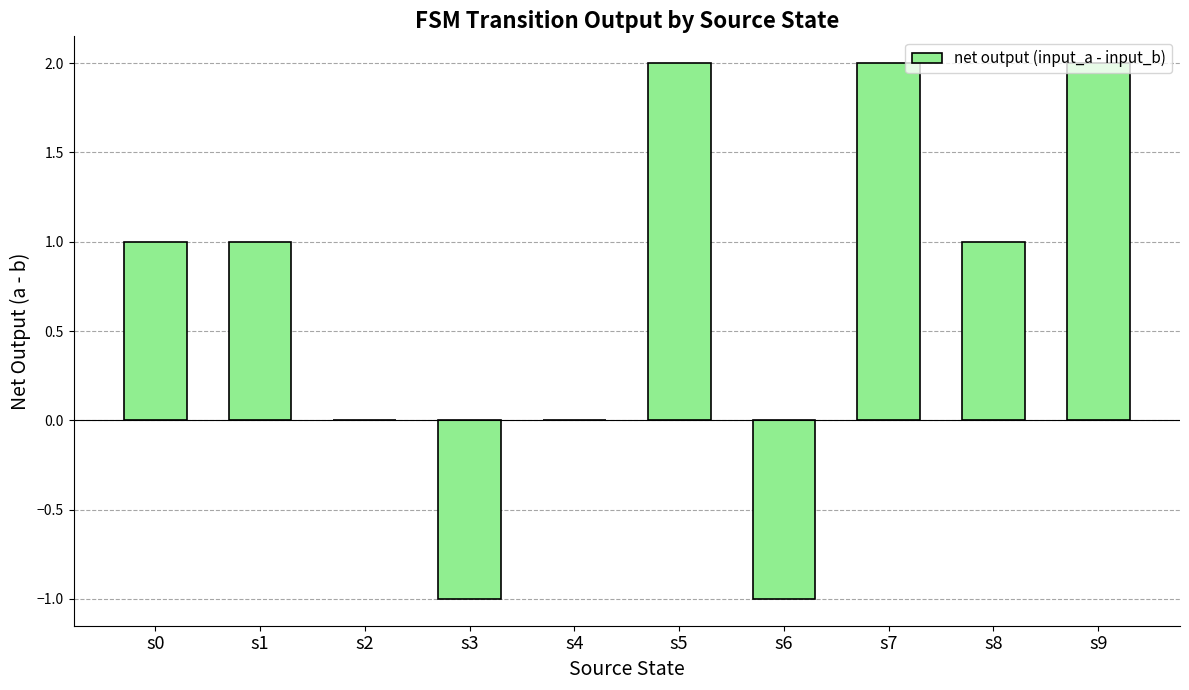

Approximately how many times larger is the value at s5 compared to s9?

1.0